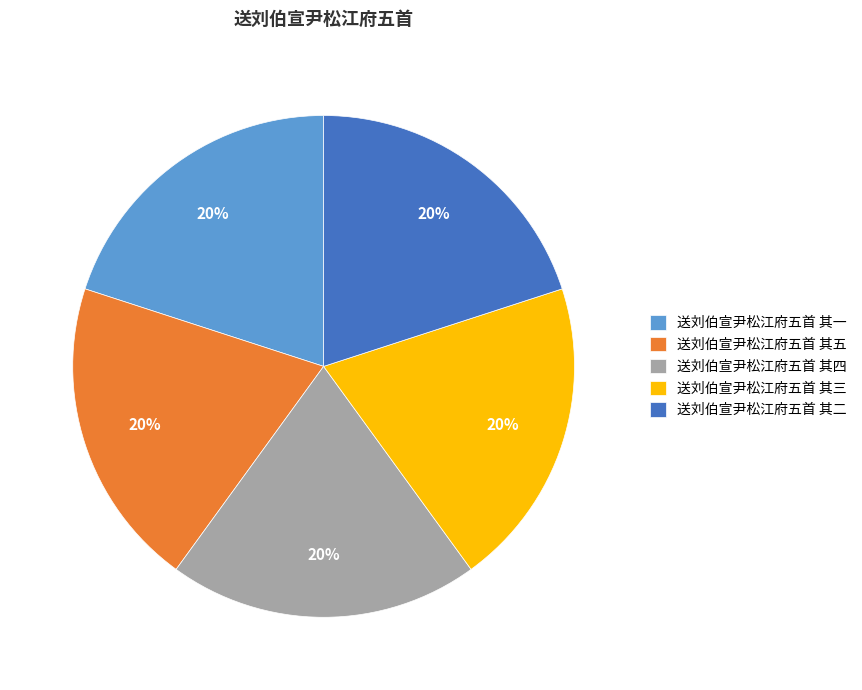

What is the ratio of the value at 送刘伯宣尹松江府五首 其二 to the value at 送刘伯宣尹松江府五首 其四?

1.0